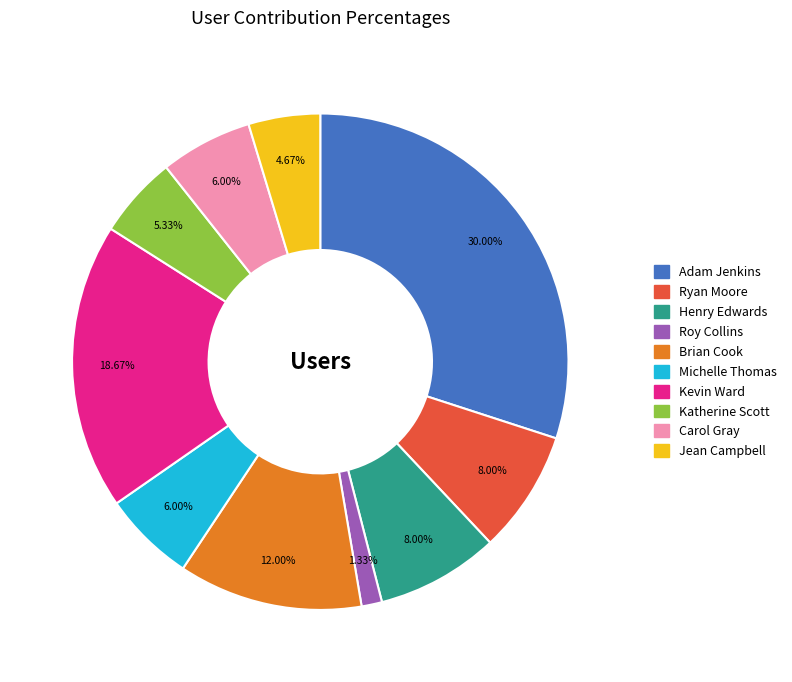

What is the total percentage of Carol Gray and Jean Campbell?

10.7%